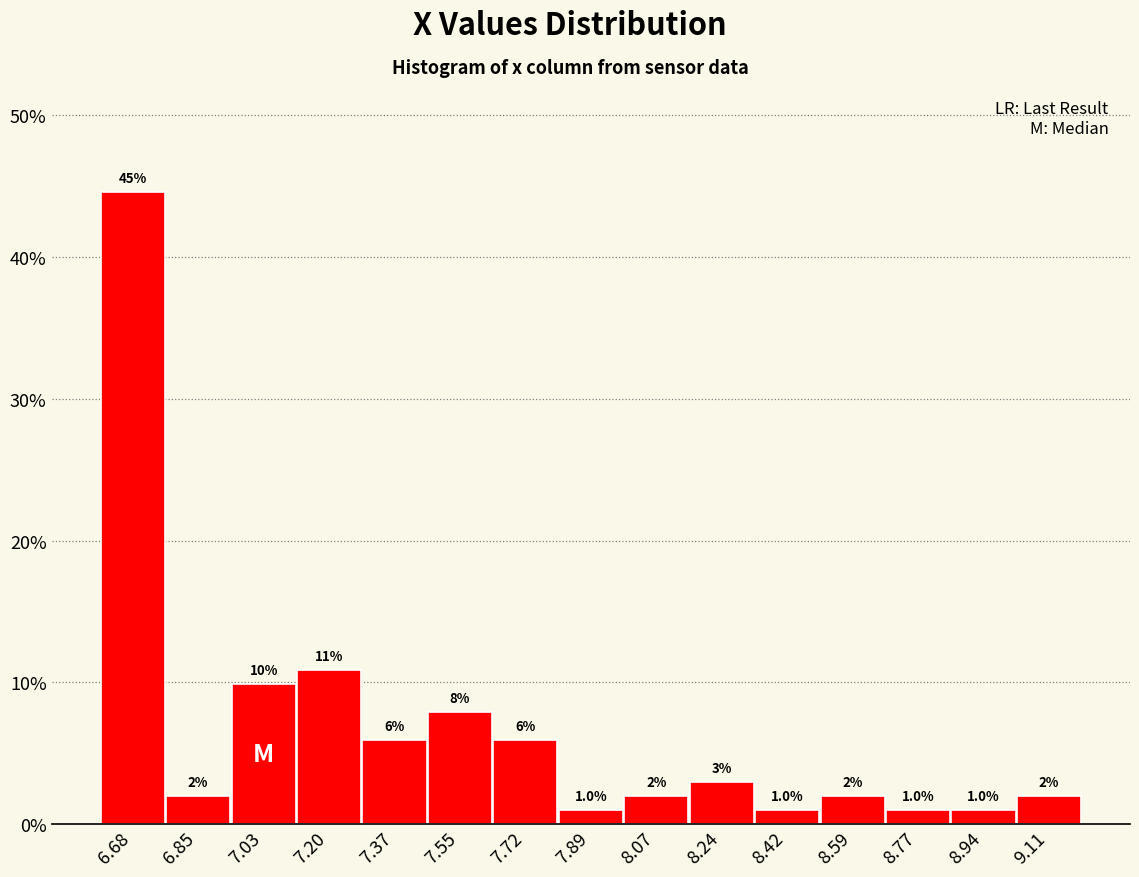

Over which range of the x-axis is the bar tallest?

6.590 to 6.764